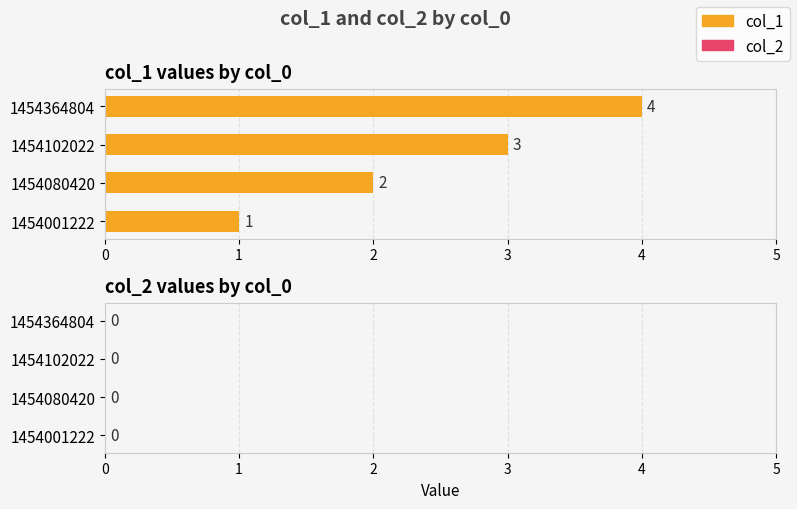

What is the difference between the maximum and minimum values?

3